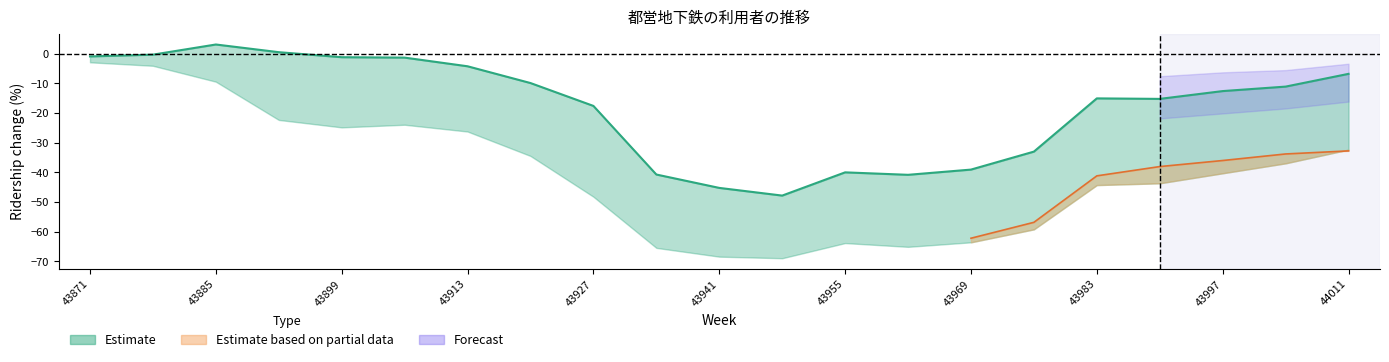

What is the greatest value displayed?

3.1